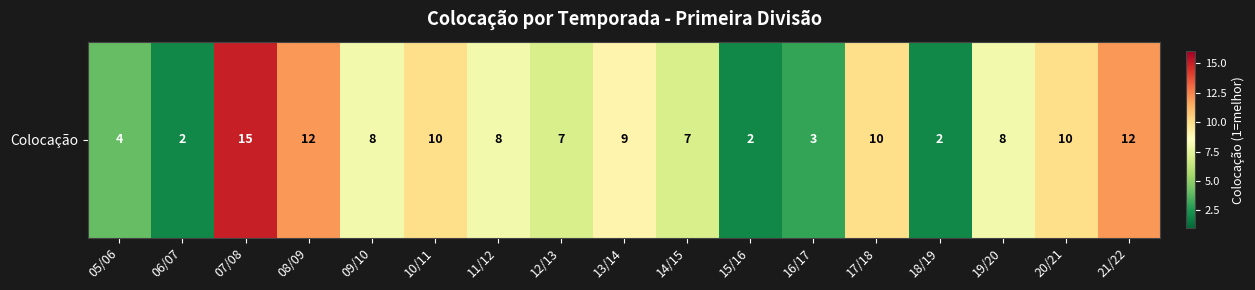

What is the difference between the second highest and second lowest values?

10